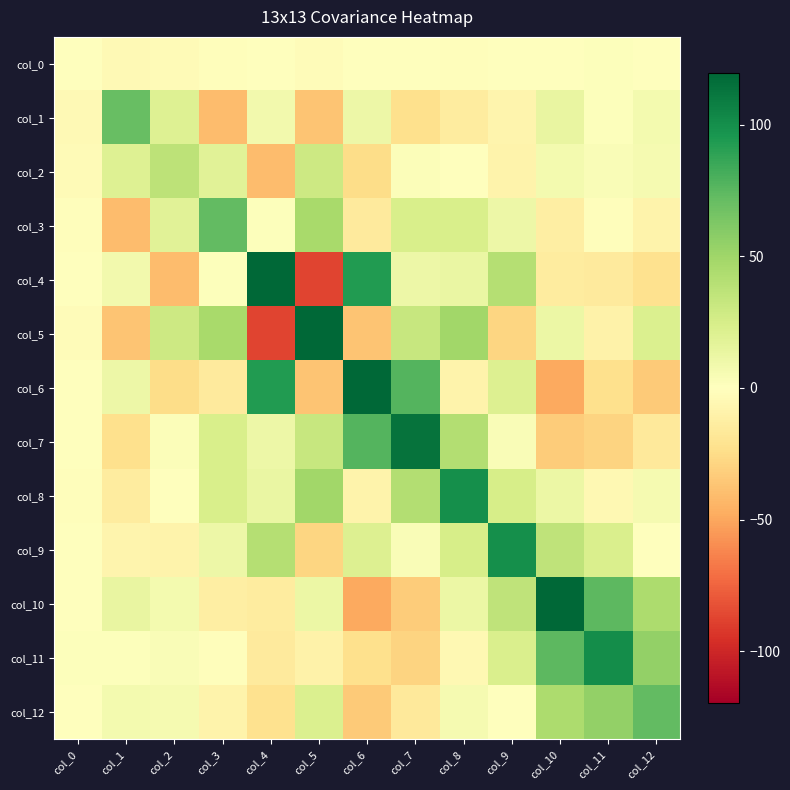

At which category is the sum across all series the highest?

col_8